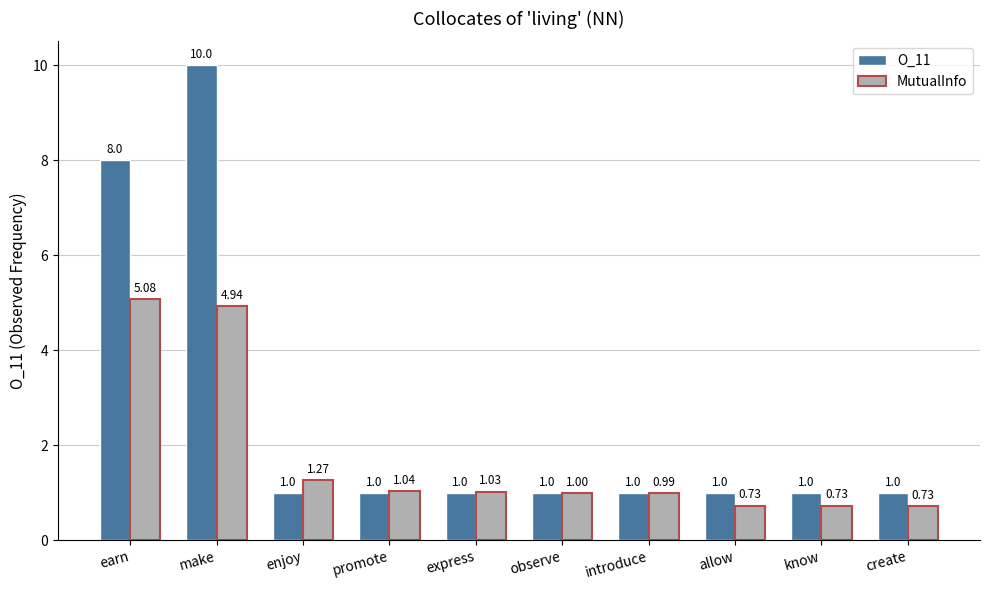

At introduce, list the series in order from largest to smallest.

O_11, MutualInfo